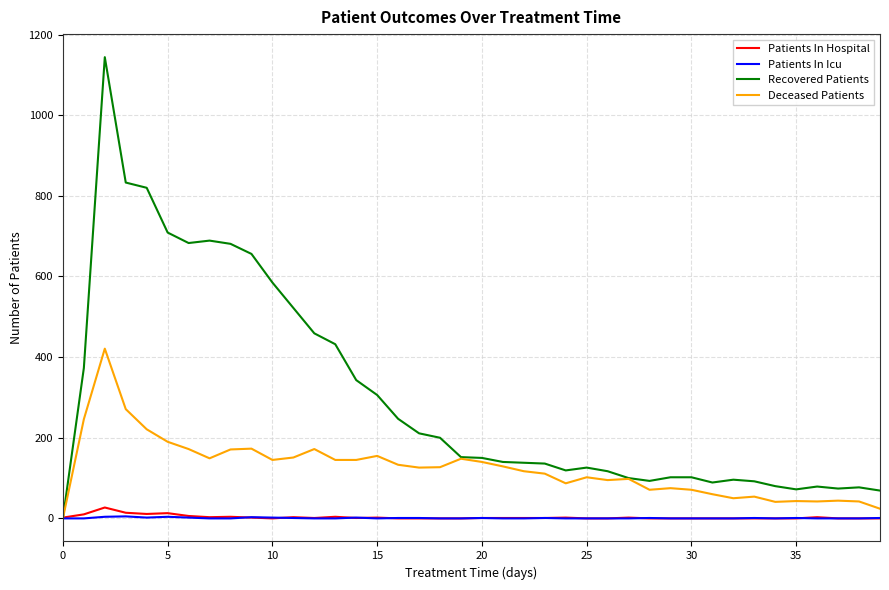

What are all the series names shown in the legend?

Patients In Hospital, Patients In Icu, Recovered Patients, Deceased Patients